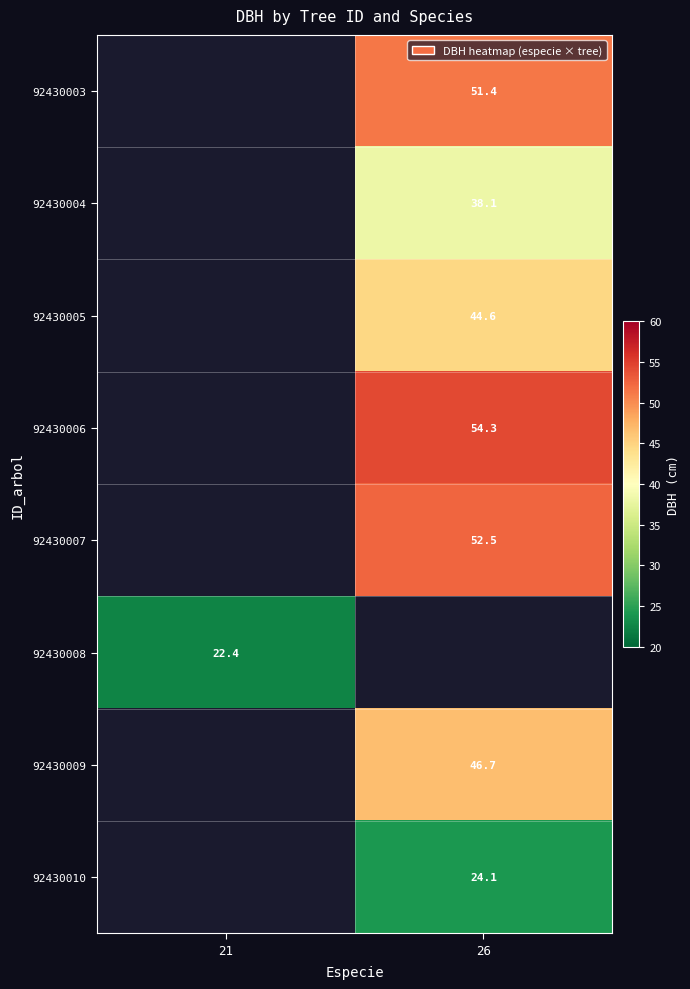

What is the minimum value shown in the chart?

22.4